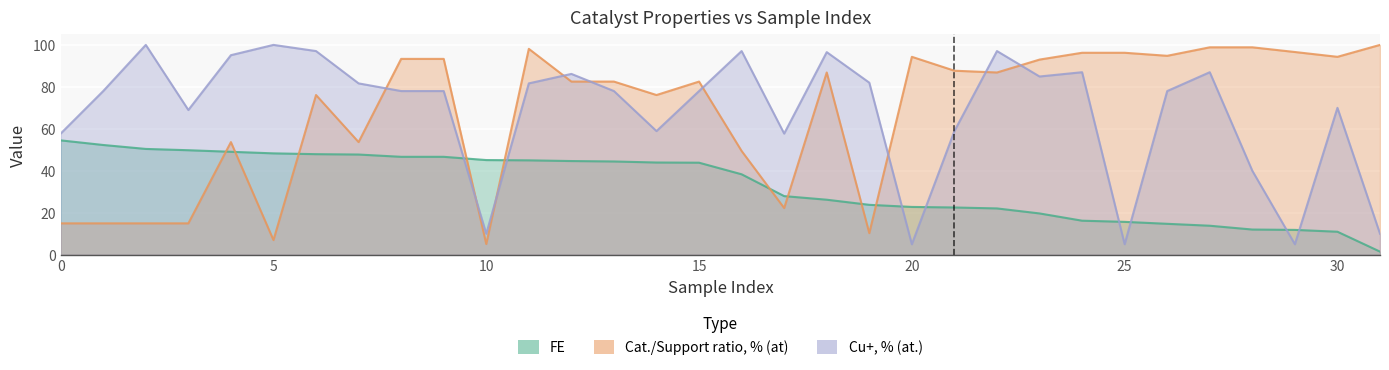

After their last crossing, which series has the higher values: Cu+, % (at.) or FE?

Cu+, % (at.)